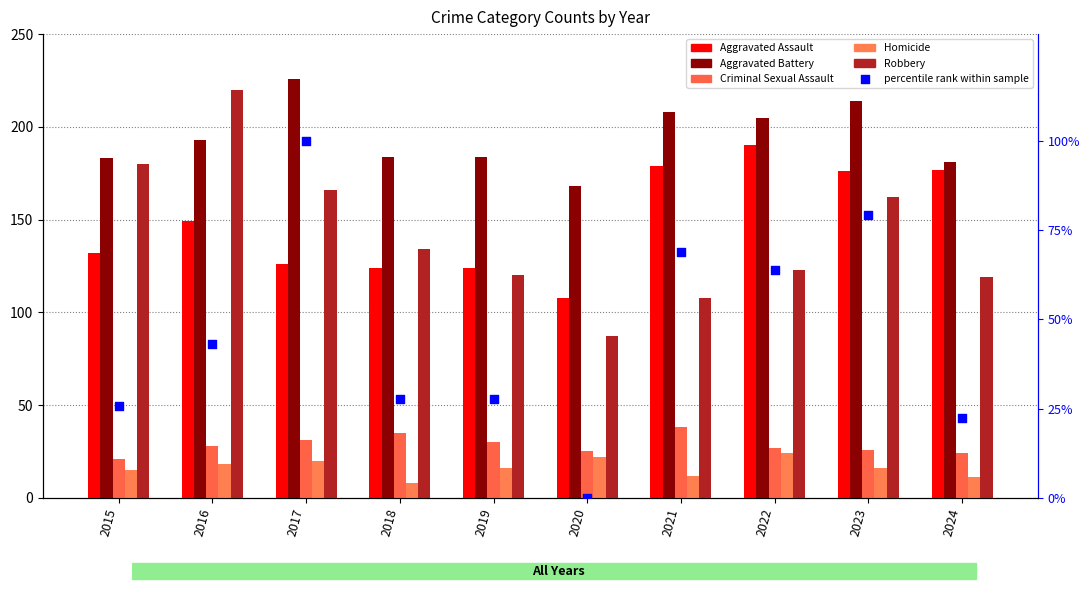

Which series has the largest Y range (max minus min)?

Robbery